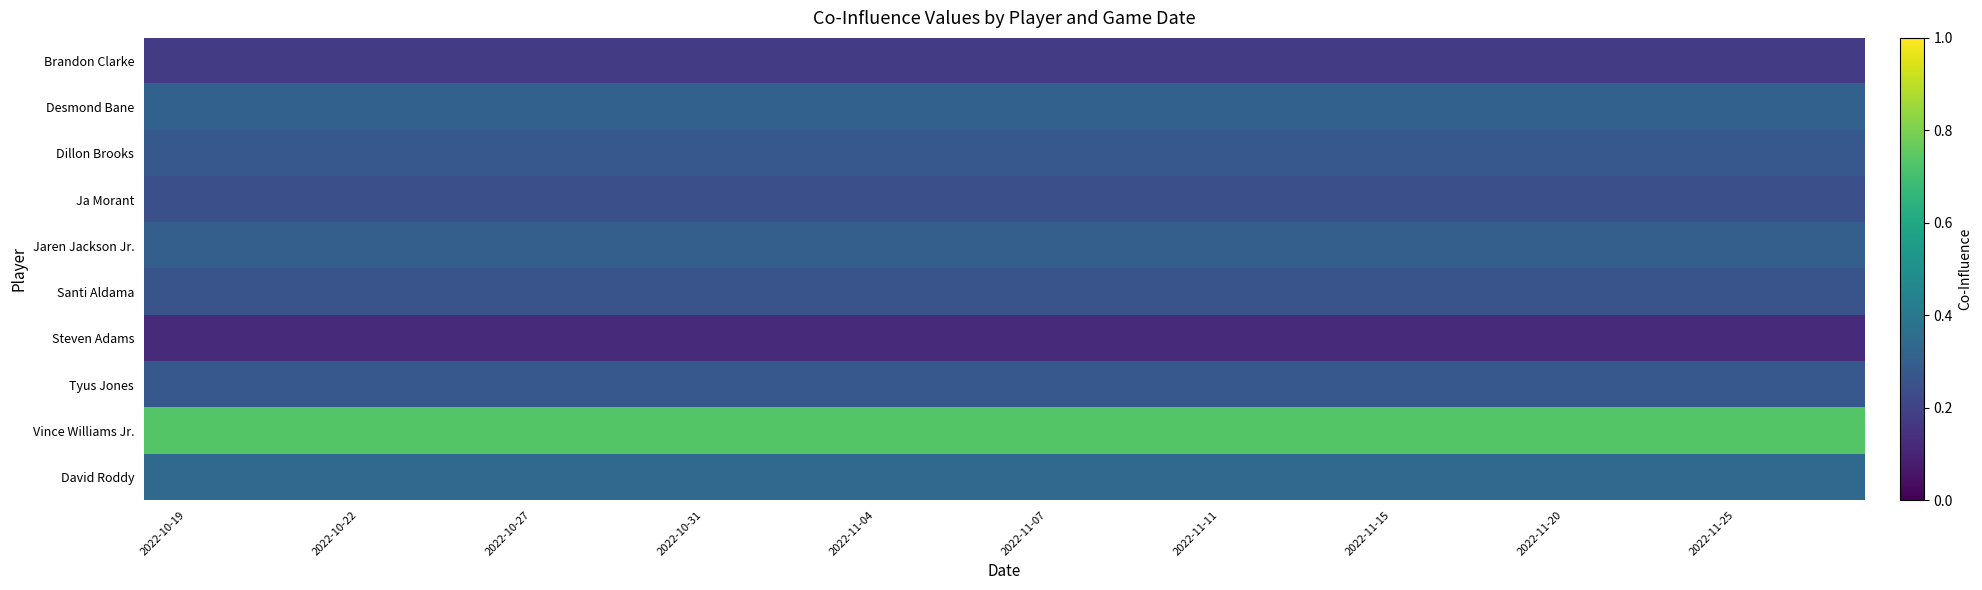

Which series has the largest total across all categories?

Vince Williams Jr.